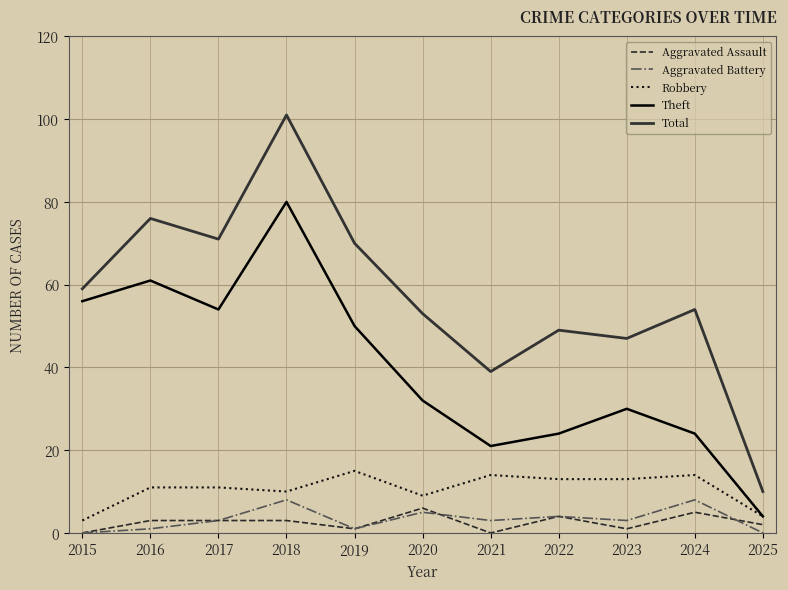

True or false: Theft and Aggravated Battery cross at least once.

False